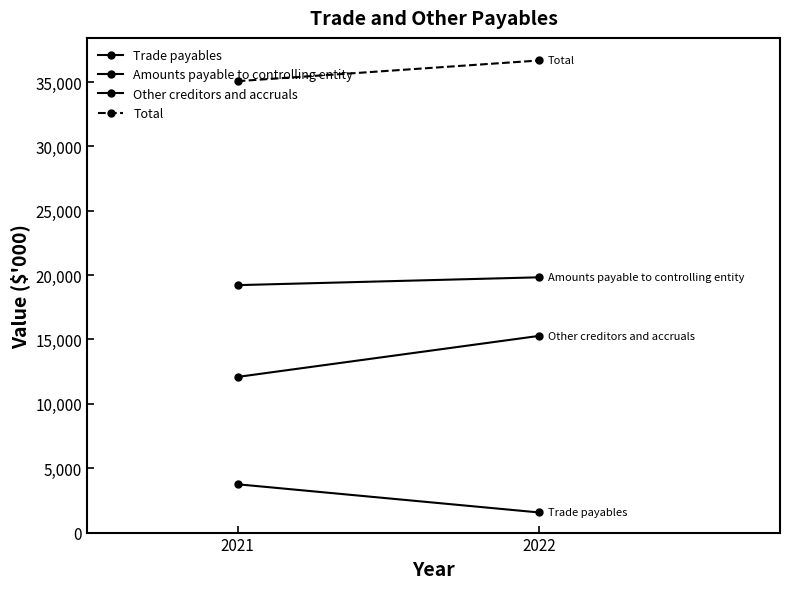

Which series has the widest spread of values?

Other creditors and accruals